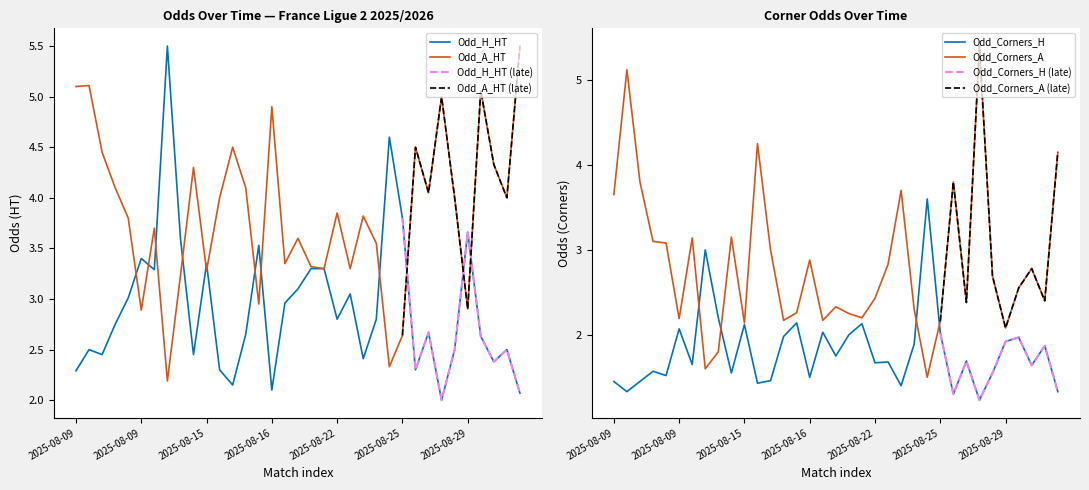

What is the value of the Odd_H_HT point at the 26th from the left?

3.8